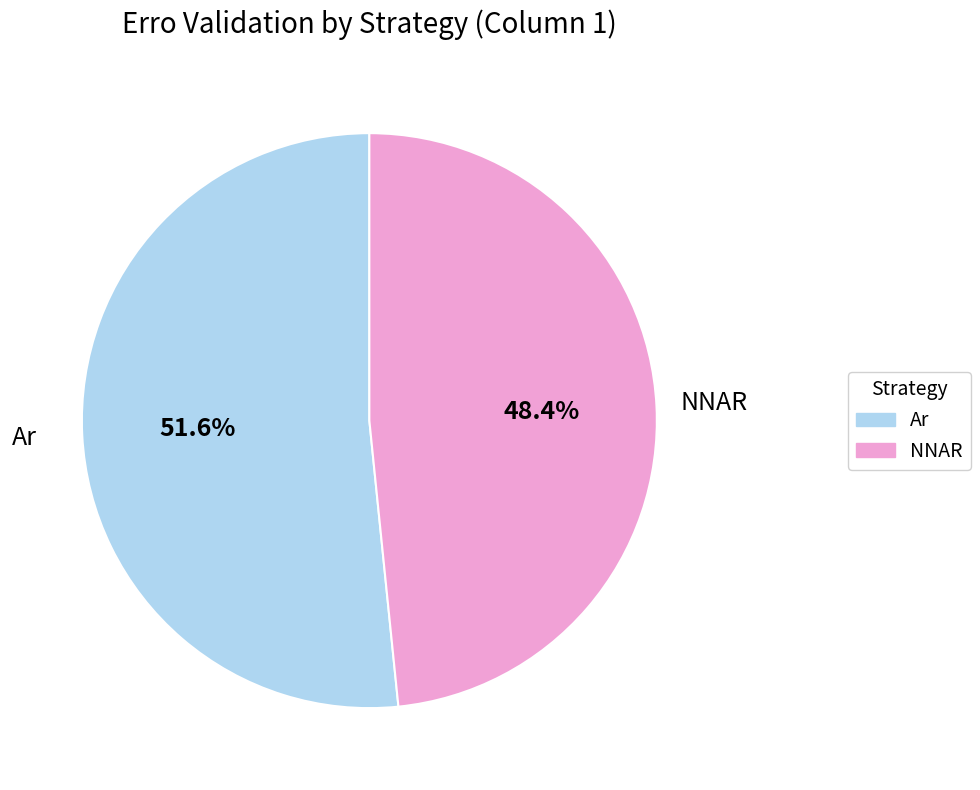

To the nearest percent, what is the combined percentage of NNAR and Ar?

100%